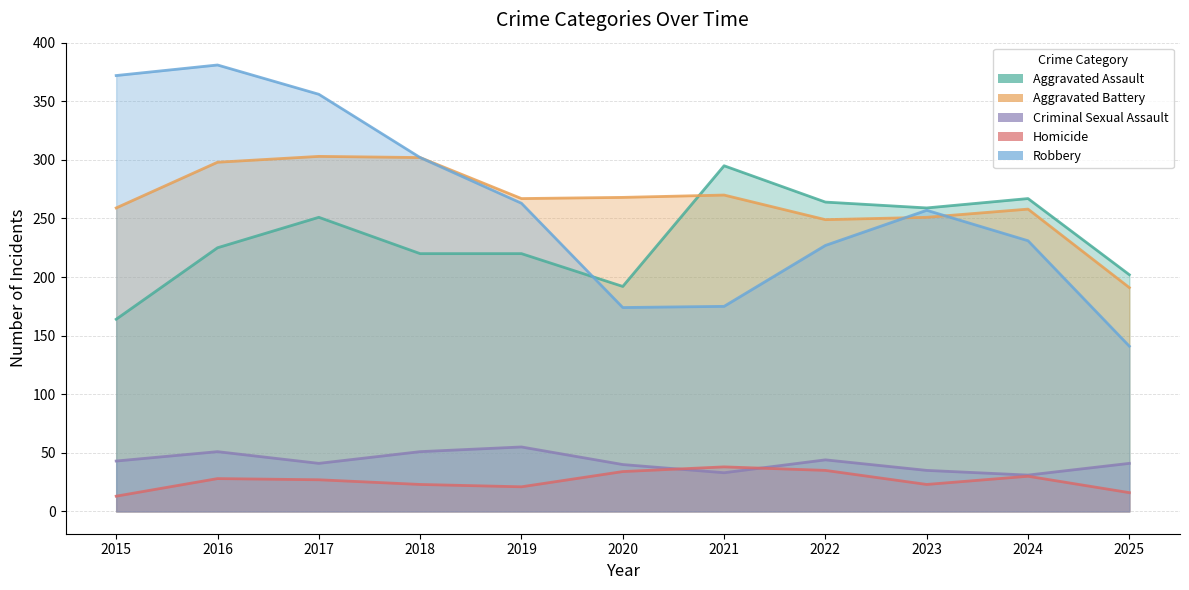

Rank the categories by Criminal Sexual Assault value from lowest to highest.

2024, 2021, 2023, 2020, 2017, 2025, 2015, 2022, 2016, 2018, 2019